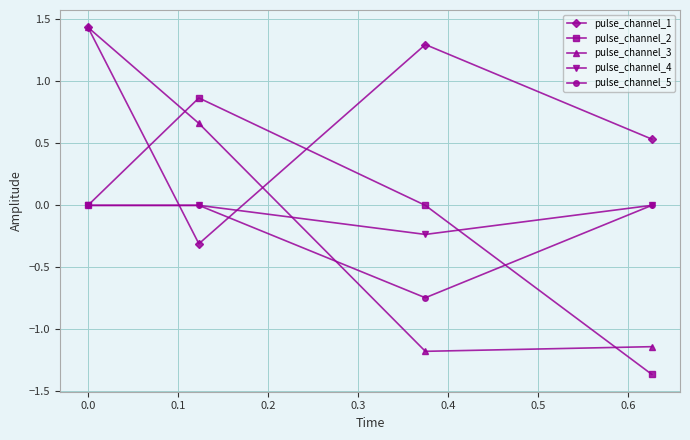

Which series has the widest spread of values?

pulse_channel_3